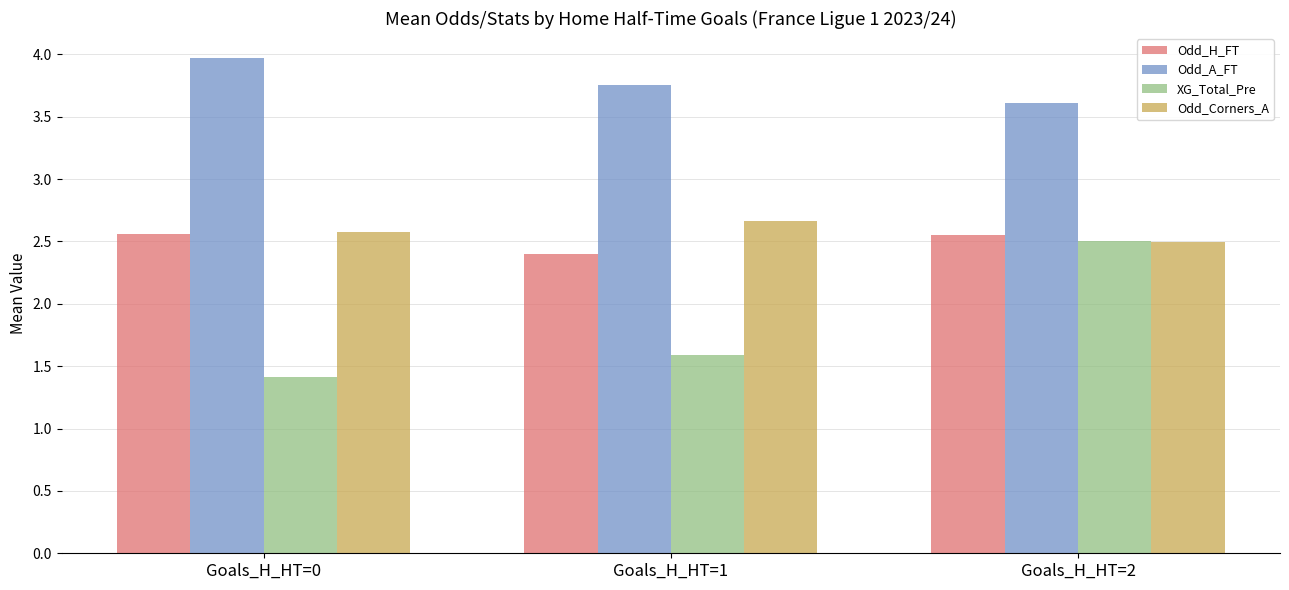

How many categories are shown in the chart?

3